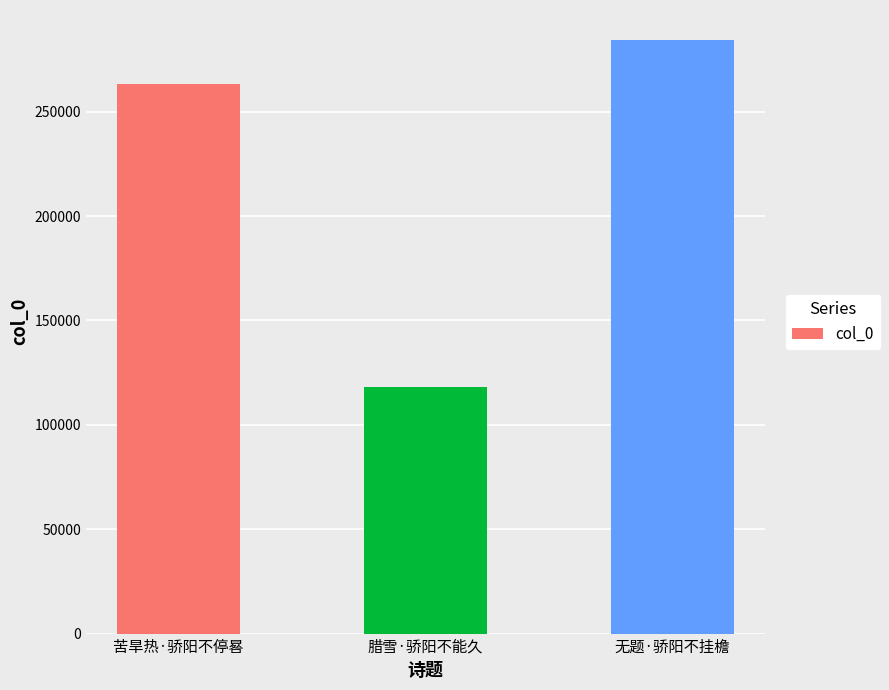

List the labels in order of value, largest first.

无题·骄阳不挂檐, 苦旱热·骄阳不停晷, 腊雪·骄阳不能久